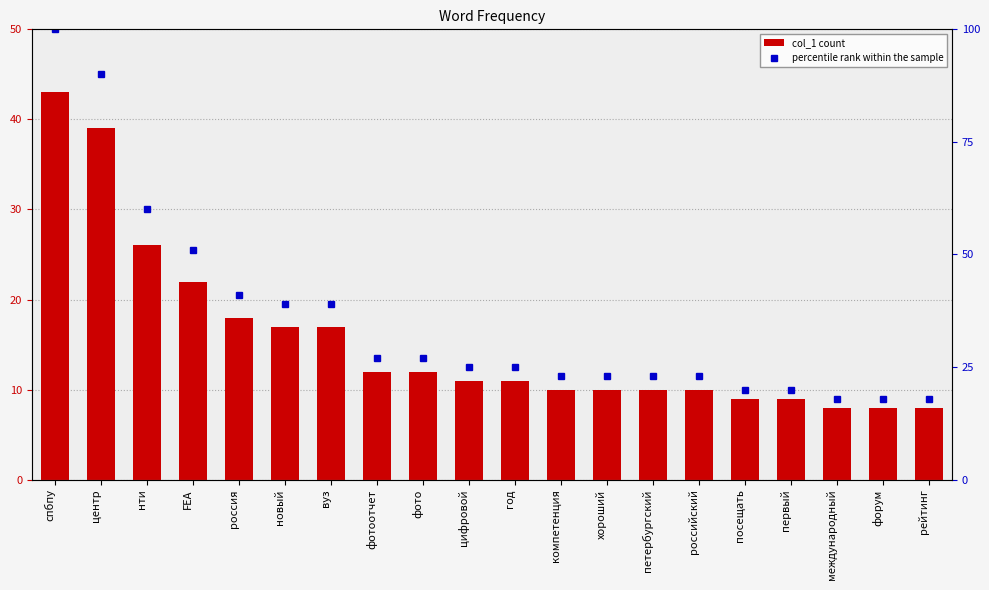

What is the sum of the col_1 values at первый and международный?

17